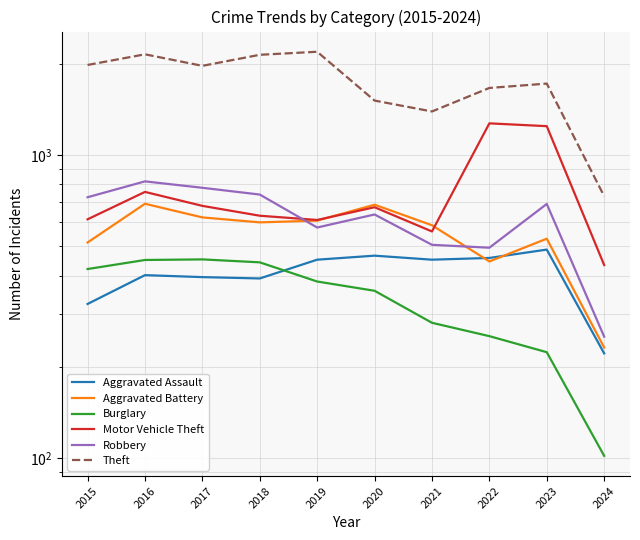

Reading left to right, extract all data points from this chart.

Aggravated Assault: 2015=323	2016=402	2017=396	2018=392	2019=452	2020=466	2021=452	2022=458	2023=488	2024=222
Aggravated Battery: 2015=515	2016=691	2017=623	2018=600	2019=608	2020=686	2021=587	2022=446	2023=530	2024=232
Burglary: 2015=421	2016=451	2017=453	2018=443	2019=383	2020=357	2021=280	2022=253	2023=224	2024=102
Motor Vehicle Theft: 2015=614	2016=756	2017=680	2018=631	2019=611	2020=673	2021=560	2022=1272	2023=1245	2024=434
Robbery: 2015=726	2016=819	2017=780	2018=741	2019=577	2020=637	2021=506	2022=495	2023=690	2024=252
Theft: 2015=1981	2016=2148	2017=1968	2018=2140	2019=2190	2020=1512	2021=1392	2022=1664	2023=1720	2024=732